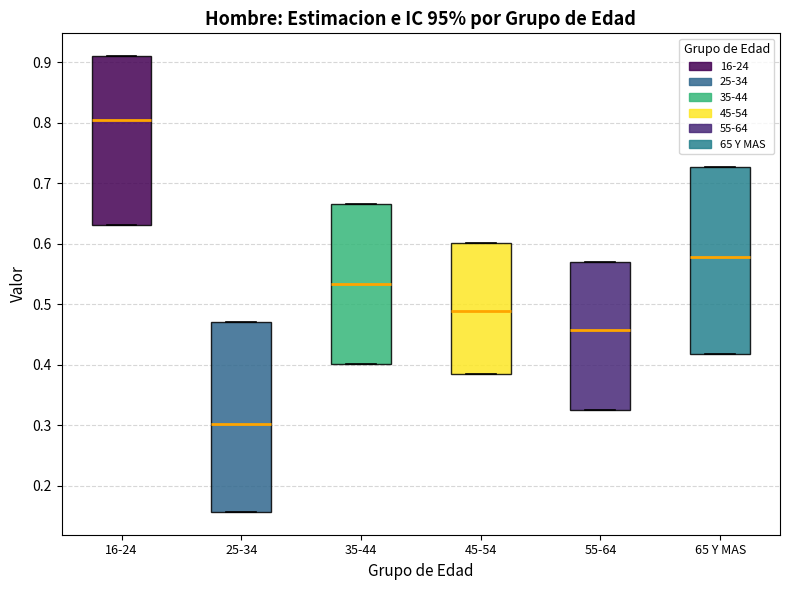

Where does the median line of the box for 16-24 sit on the y-axis? The values are not printed on the chart, so give them approximately, as read against the axis.

0.81